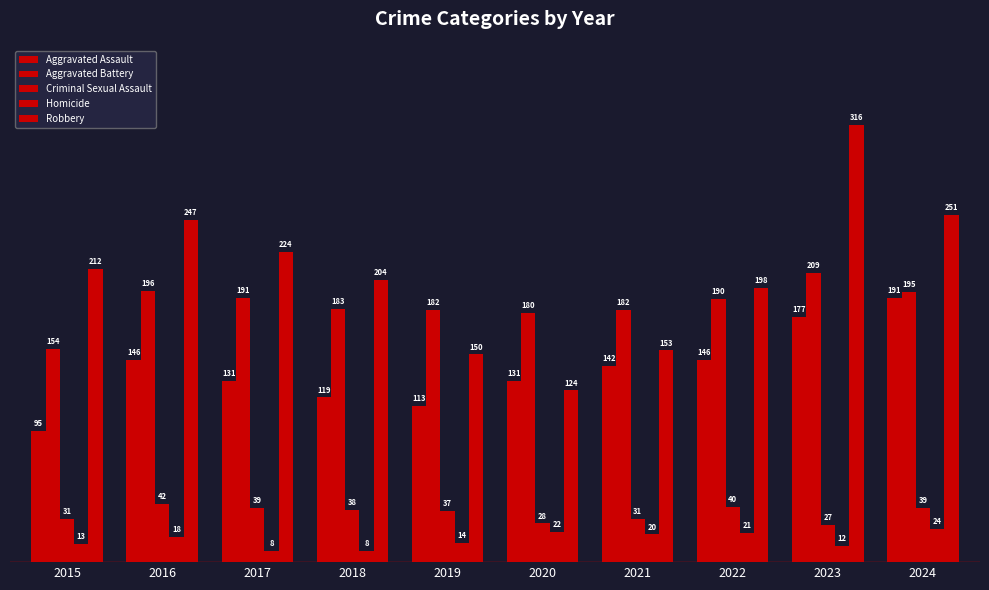

How many groups of bars are there?

10